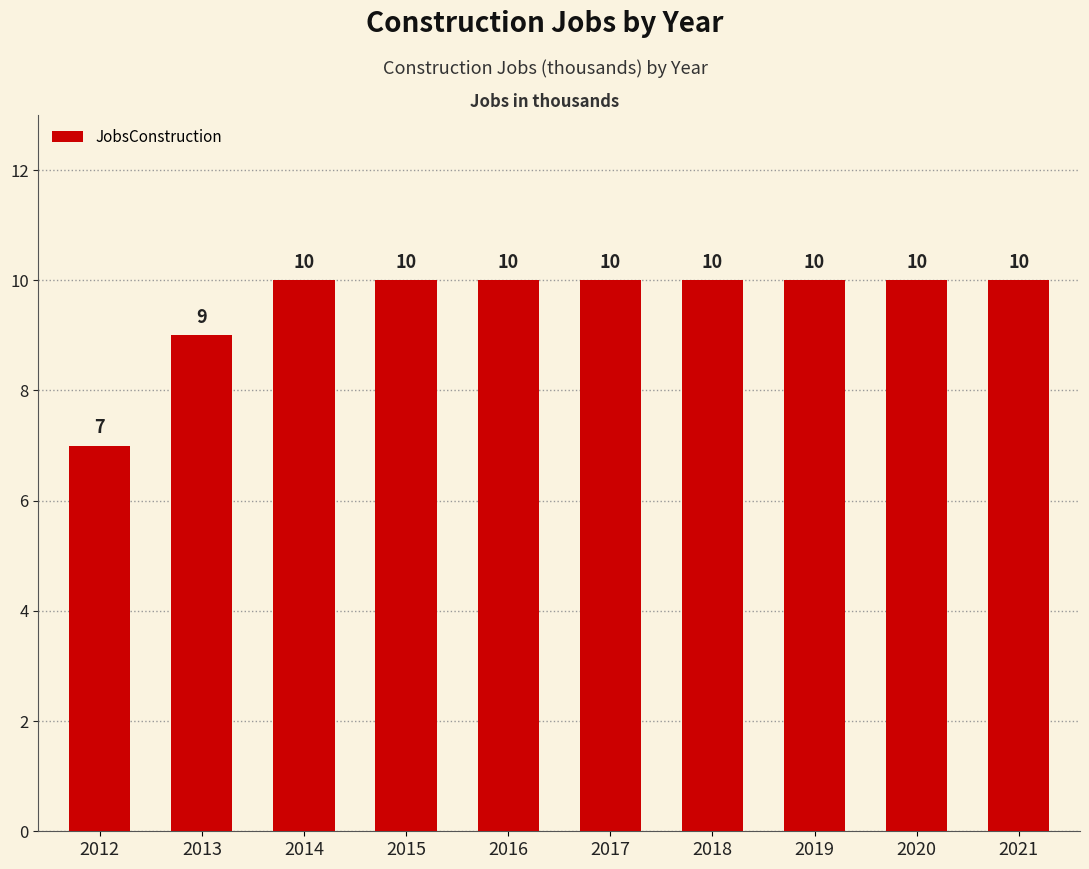

What is the ratio of the value at 2021 to the value at 2012?

1.4